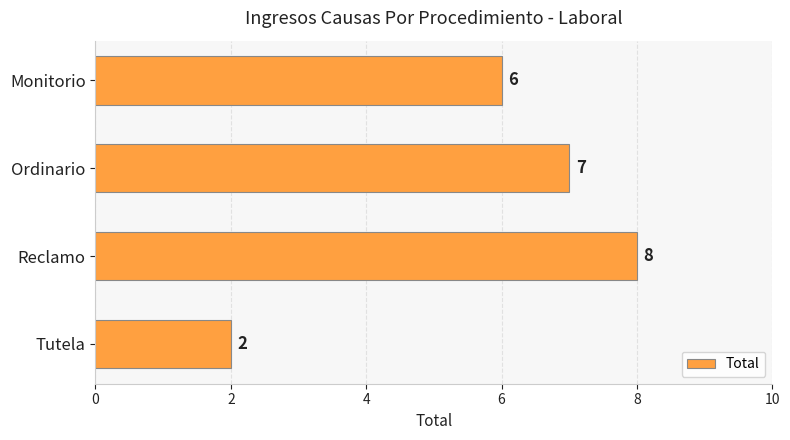

What is the minimum value shown in the chart?

2